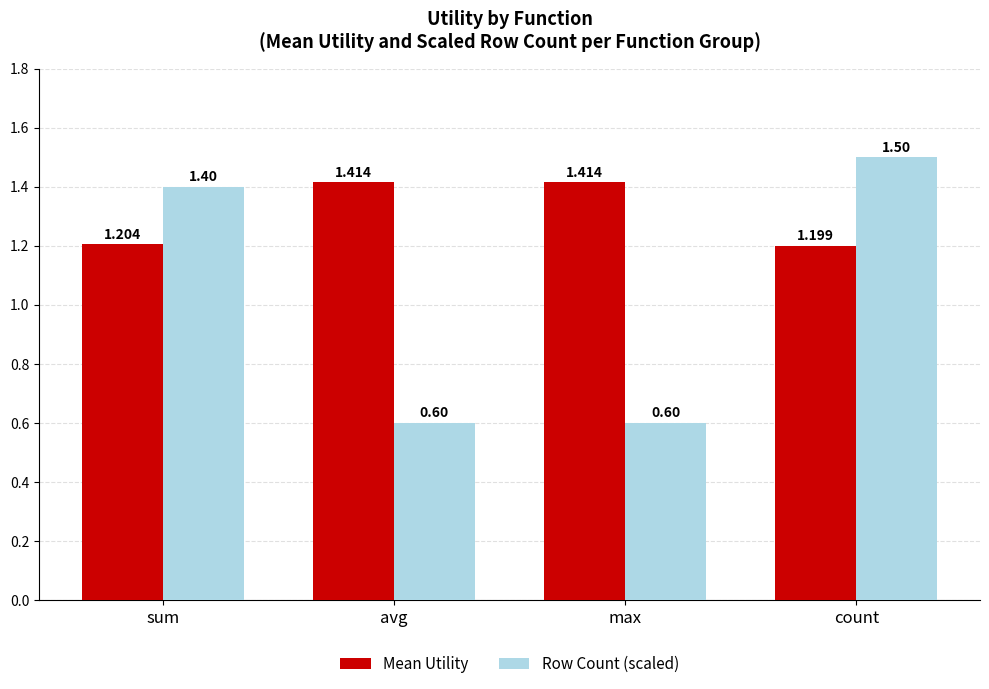

List the series in order of their overall mean, lowest first.

Row Count (scaled), Mean Utility